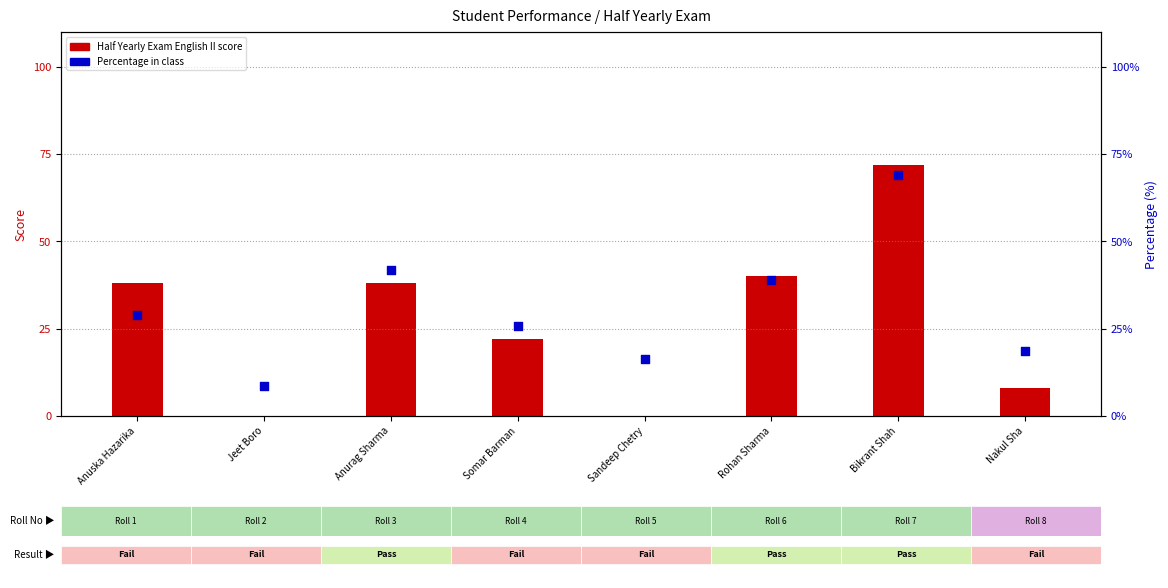

Which series has the largest total across all categories?

Percentage